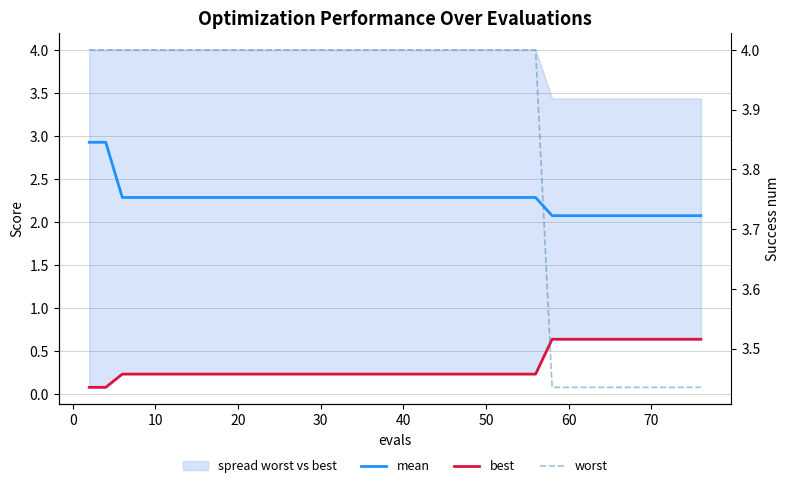

What is the maximum value shown in the chart?

4.0